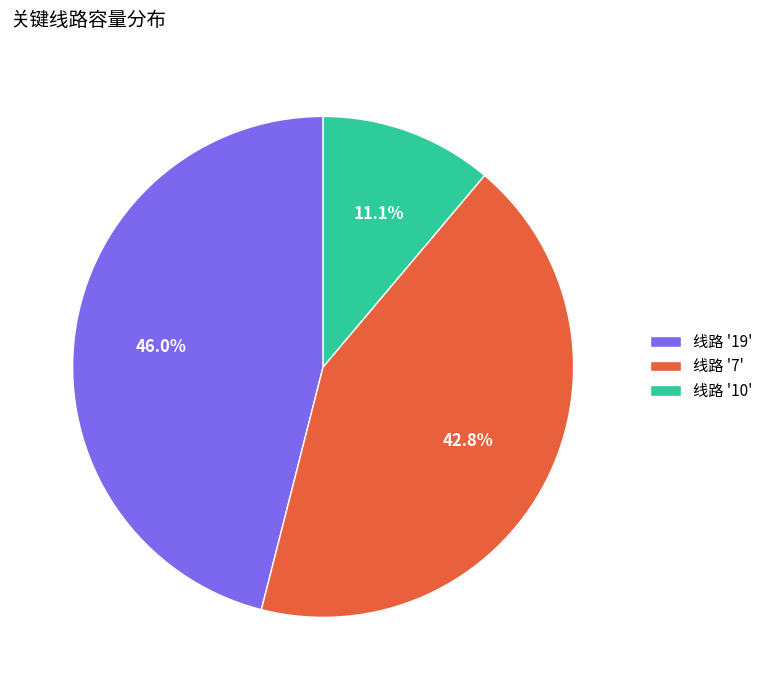

Rank the categories by value from highest to lowest.

线路 '19', 线路 '7', 线路 '10'